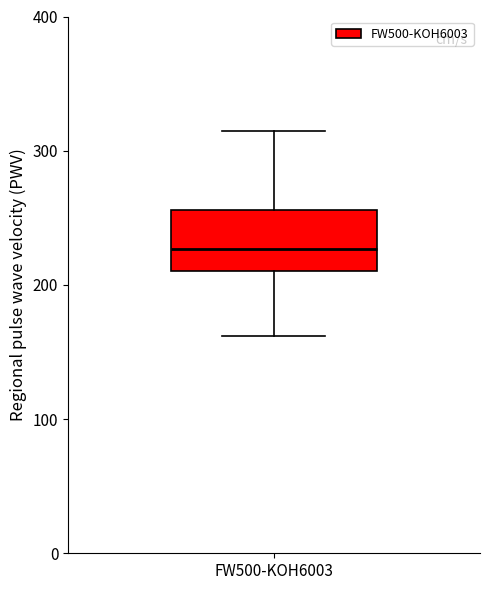

Where does the median line of the box for FW500-KOH6003 sit on the y-axis? The values are not printed on the chart, so give them approximately, as read against the axis.

230